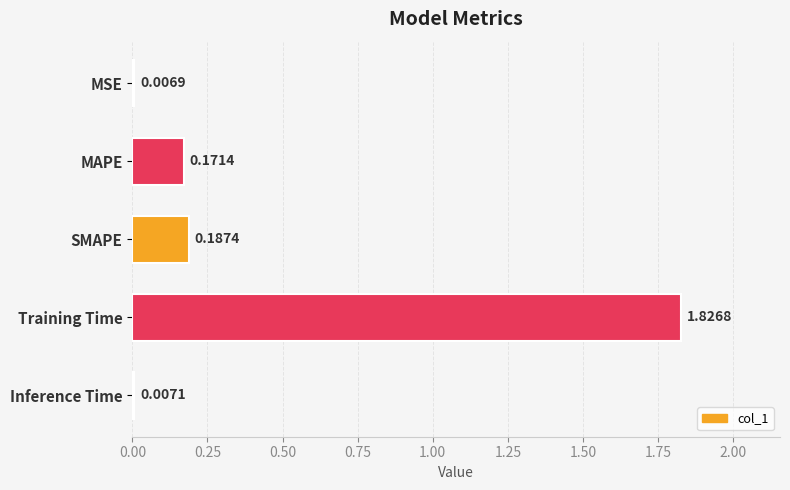

What is the average value?

0.4